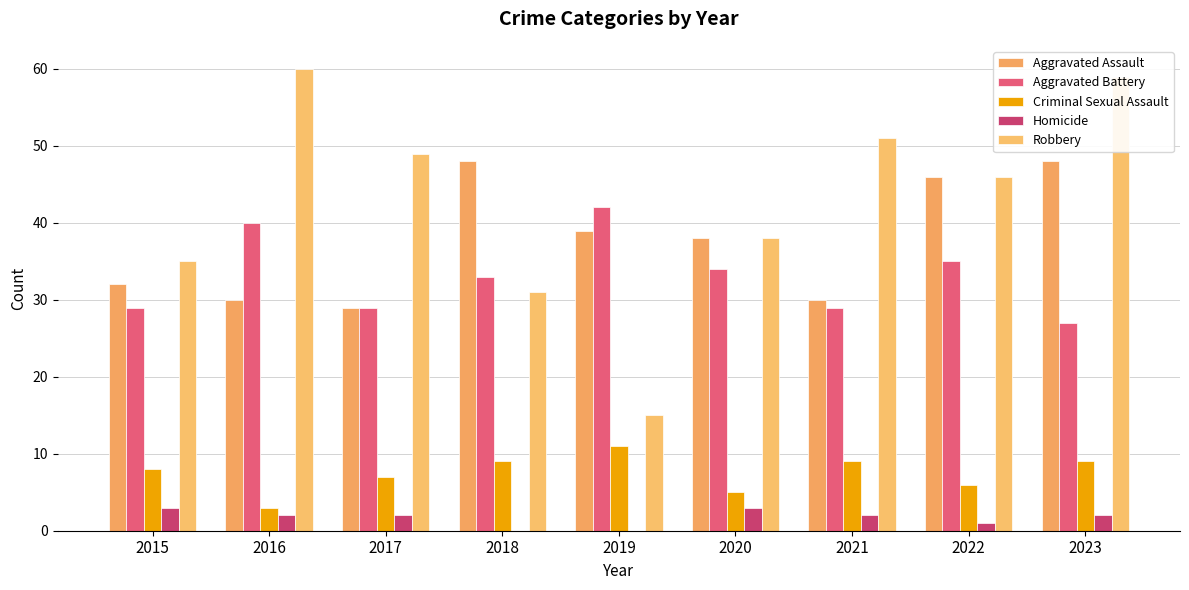

Are the bars grouped side by side (vs. stacked)?

Yes